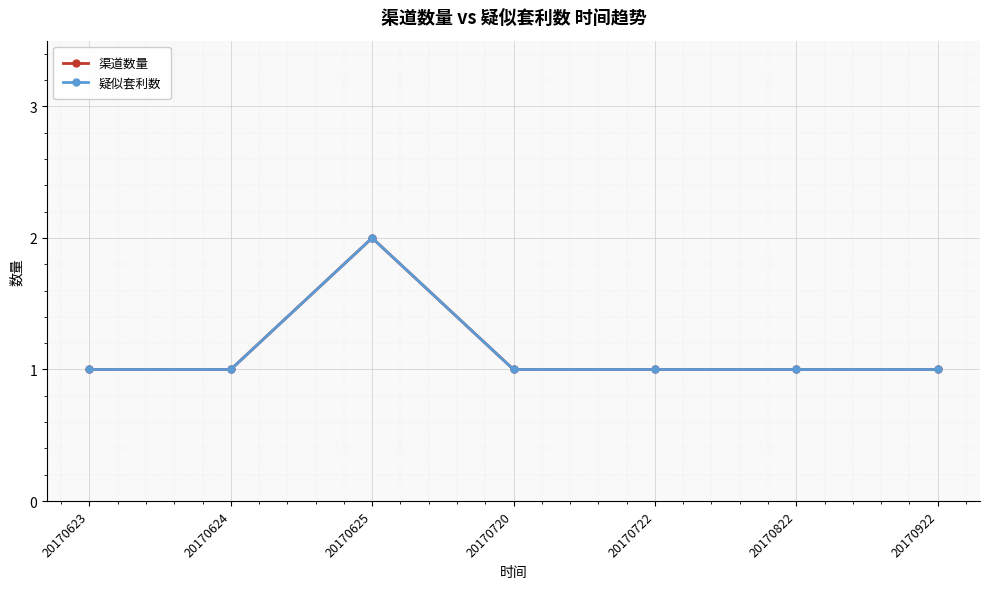

Reading left to right, transcribe all the data shown in this chart.

渠道数量: 20170623=1	20170624=1	20170625=2	20170720=1	20170722=1	20170822=1	20170922=1
疑似套利数: 20170623=1	20170624=1	20170625=2	20170720=1	20170722=1	20170822=1	20170922=1